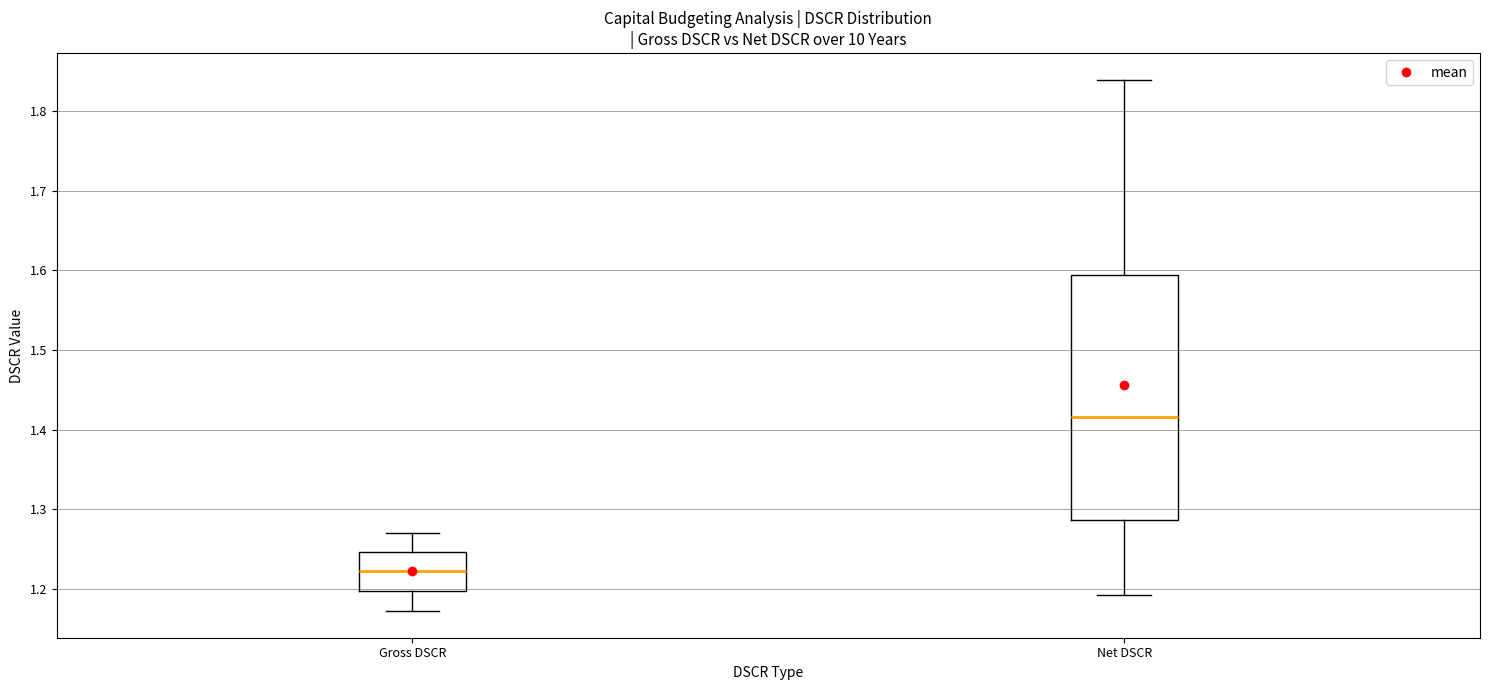

Where does the lower whisker of the box for Gross DSCR end on the y-axis? The values are not printed on the chart, so give them approximately, as read against the axis.

1.17